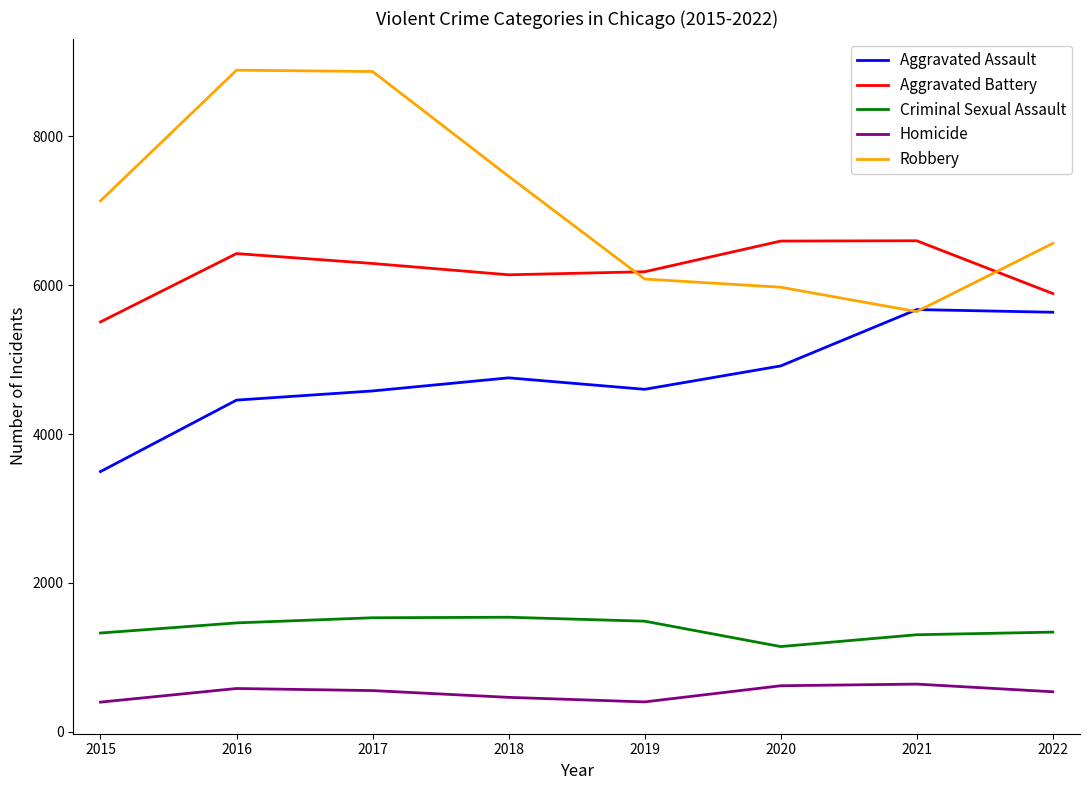

How many lines are shown in the chart?

5